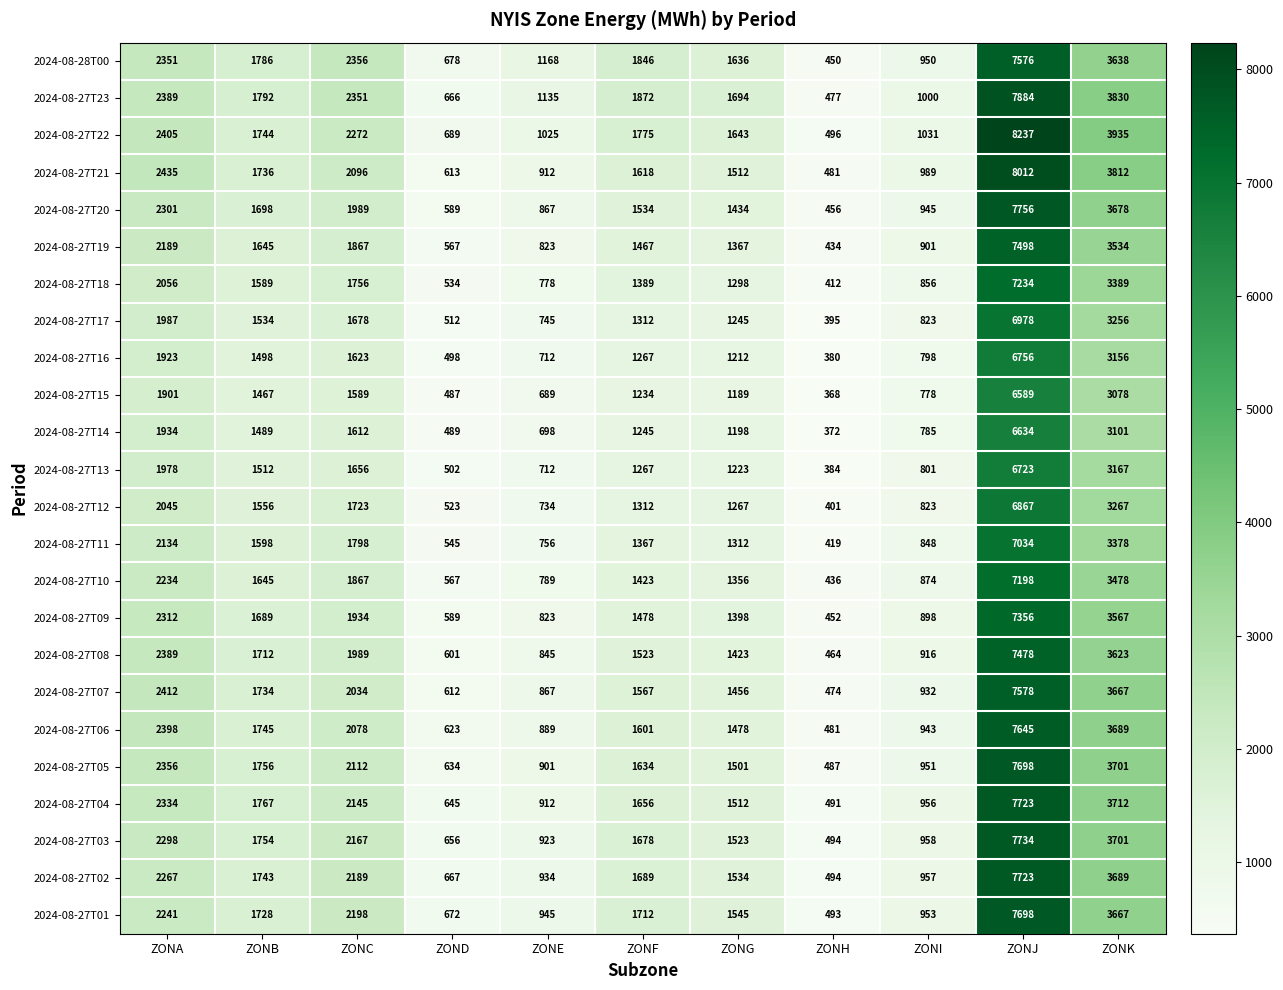

Between ZONE and ZONJ, which series saw the biggest shift?

2024-08-27T22